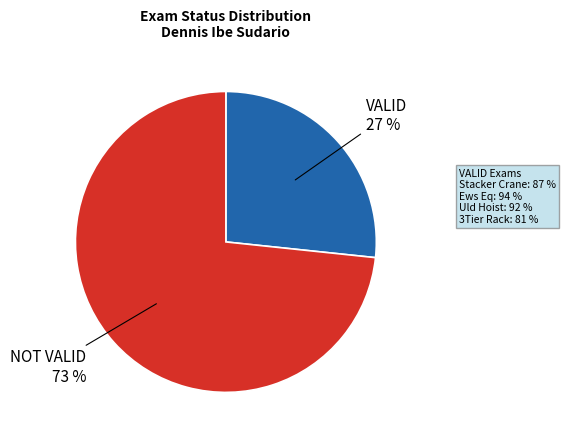

Is there any slice that represents more than half of the pie?

Yes